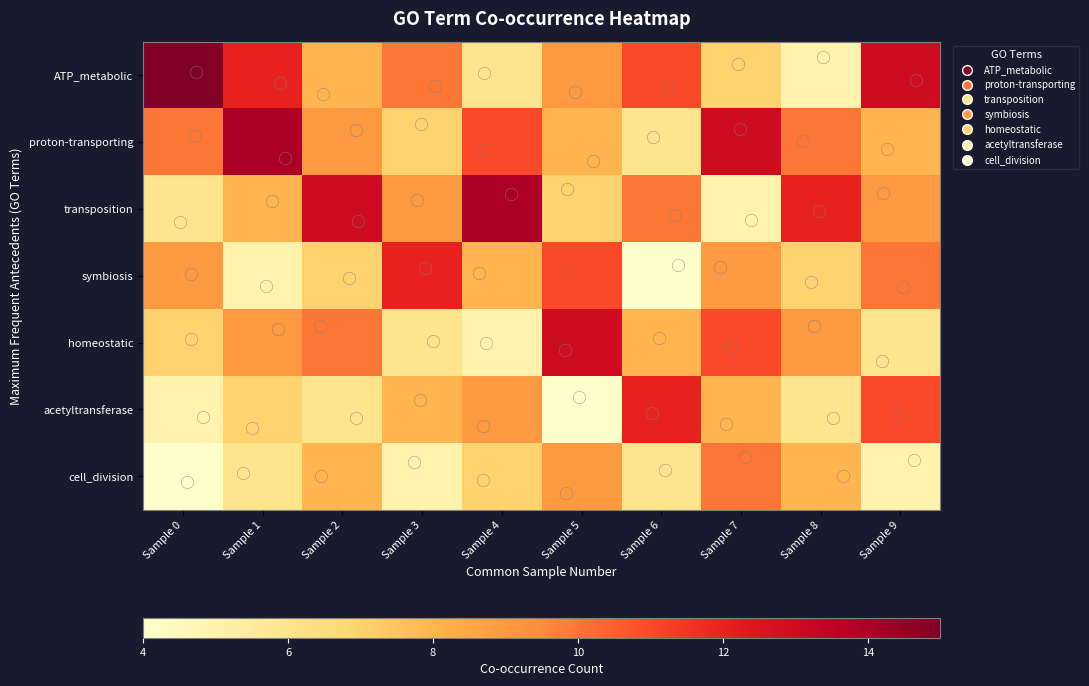

Reading right to left, extract all data points from this chart.

ATP_metabolic: Sample 9=13	Sample 8=5	Sample 7=7	Sample 6=11	Sample 5=9	Sample 4=6	Sample 3=10	Sample 2=8	Sample 1=12	Sample 0=15
proton-transporting: Sample 9=8	Sample 8=10	Sample 7=13	Sample 6=6	Sample 5=8	Sample 4=11	Sample 3=7	Sample 2=9	Sample 1=14	Sample 0=10
transposition: Sample 9=9	Sample 8=12	Sample 7=5	Sample 6=10	Sample 5=7	Sample 4=14	Sample 3=9	Sample 2=13	Sample 1=8	Sample 0=6
symbiosis: Sample 9=10	Sample 8=7	Sample 7=9	Sample 6=4	Sample 5=11	Sample 4=8	Sample 3=12	Sample 2=7	Sample 1=5	Sample 0=9
homeostatic: Sample 9=6	Sample 8=9	Sample 7=11	Sample 6=8	Sample 5=13	Sample 4=5	Sample 3=6	Sample 2=10	Sample 1=9	Sample 0=7
acetyltransferase: Sample 9=11	Sample 8=6	Sample 7=8	Sample 6=12	Sample 5=4	Sample 4=9	Sample 3=8	Sample 2=6	Sample 1=7	Sample 0=5
cell_division: Sample 9=5	Sample 8=8	Sample 7=10	Sample 6=6	Sample 5=9	Sample 4=7	Sample 3=5	Sample 2=8	Sample 1=6	Sample 0=4